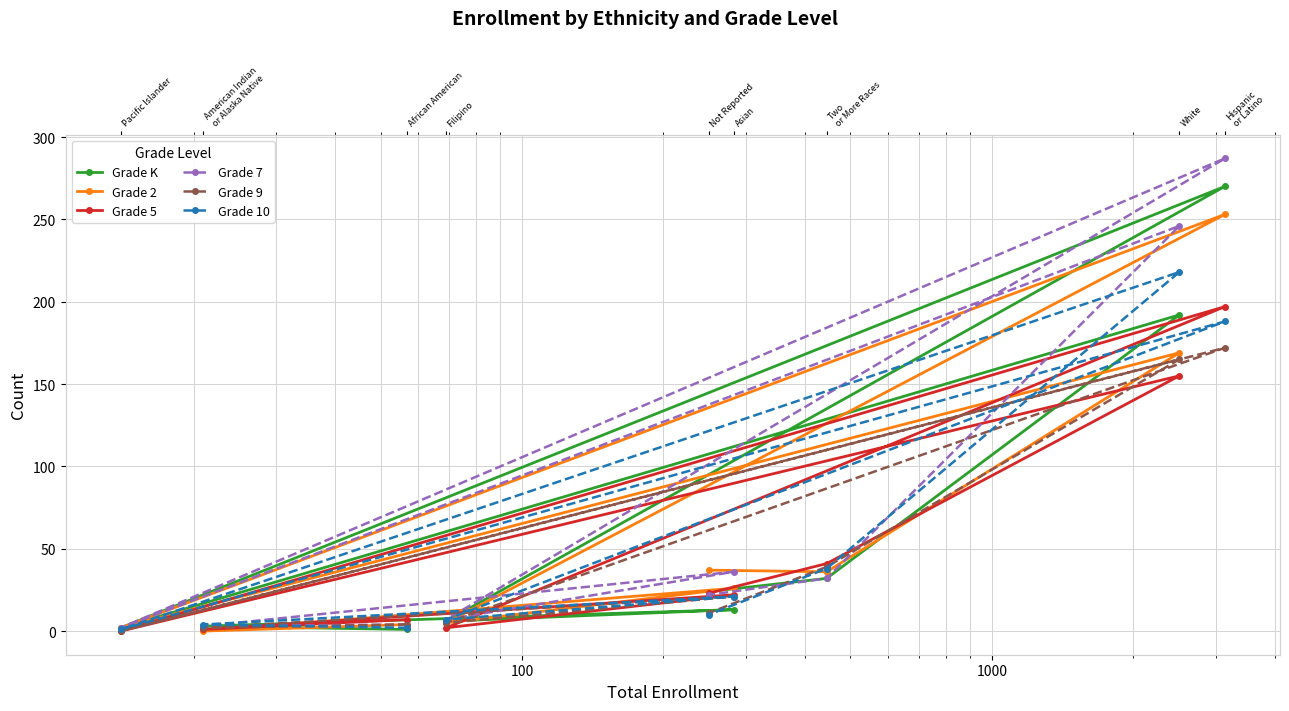

In Grade 9, how many points are higher than both neighbors (excluding endpoints)?

3